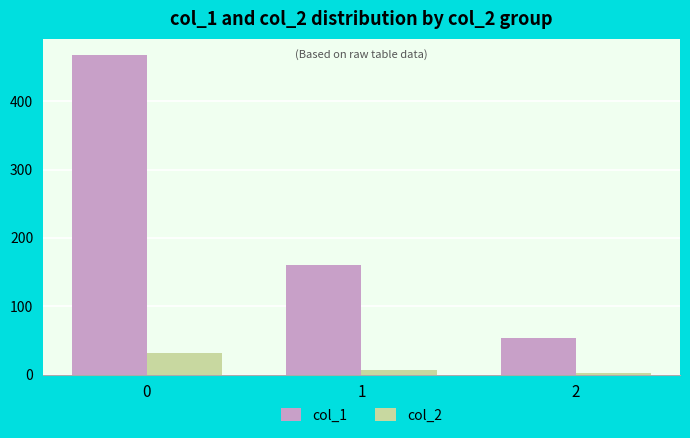

At how many categories does at least one series exceed 193?

1